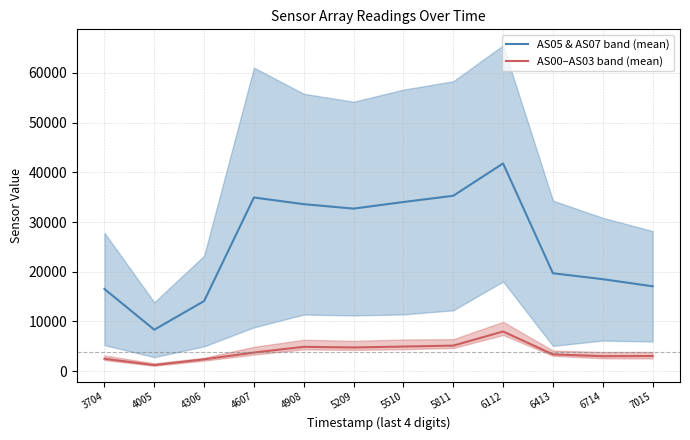

Where is the first local minimum for AS05 & AS07 band (mean)?

4005